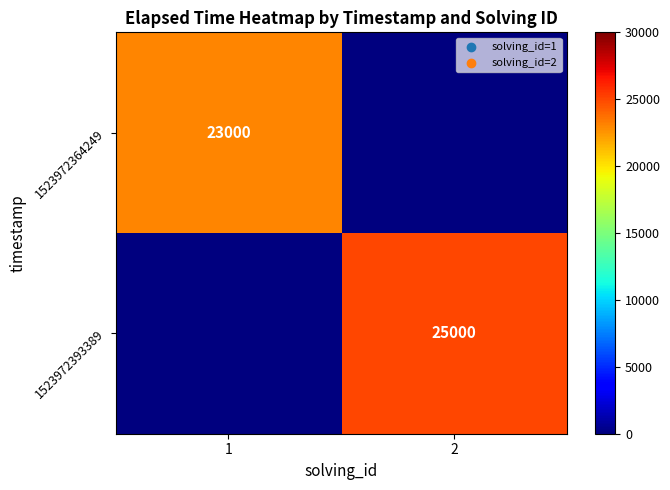

True or false: 1523972364249 has a value of 12927 at 1.

False